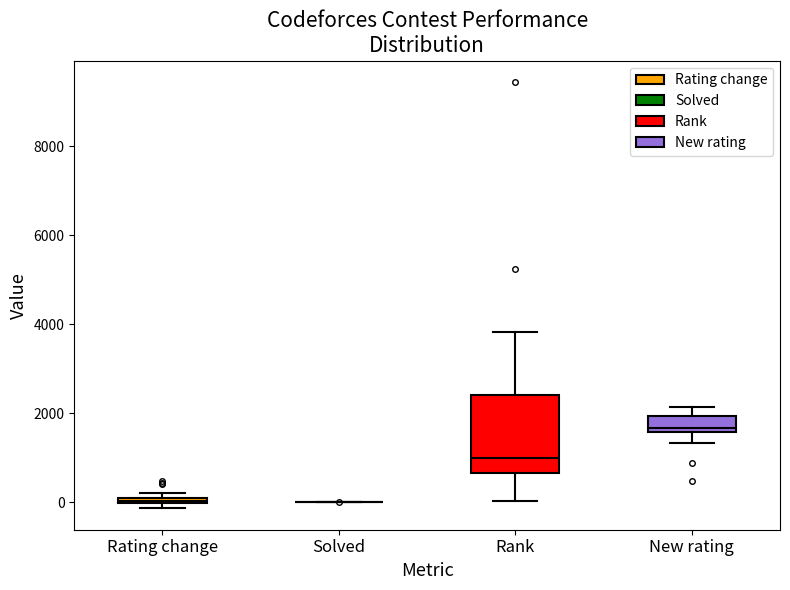

Where does the upper whisker of the box for New rating end on the y-axis? The values are not printed on the chart, so give them approximately, as read against the axis.

2200